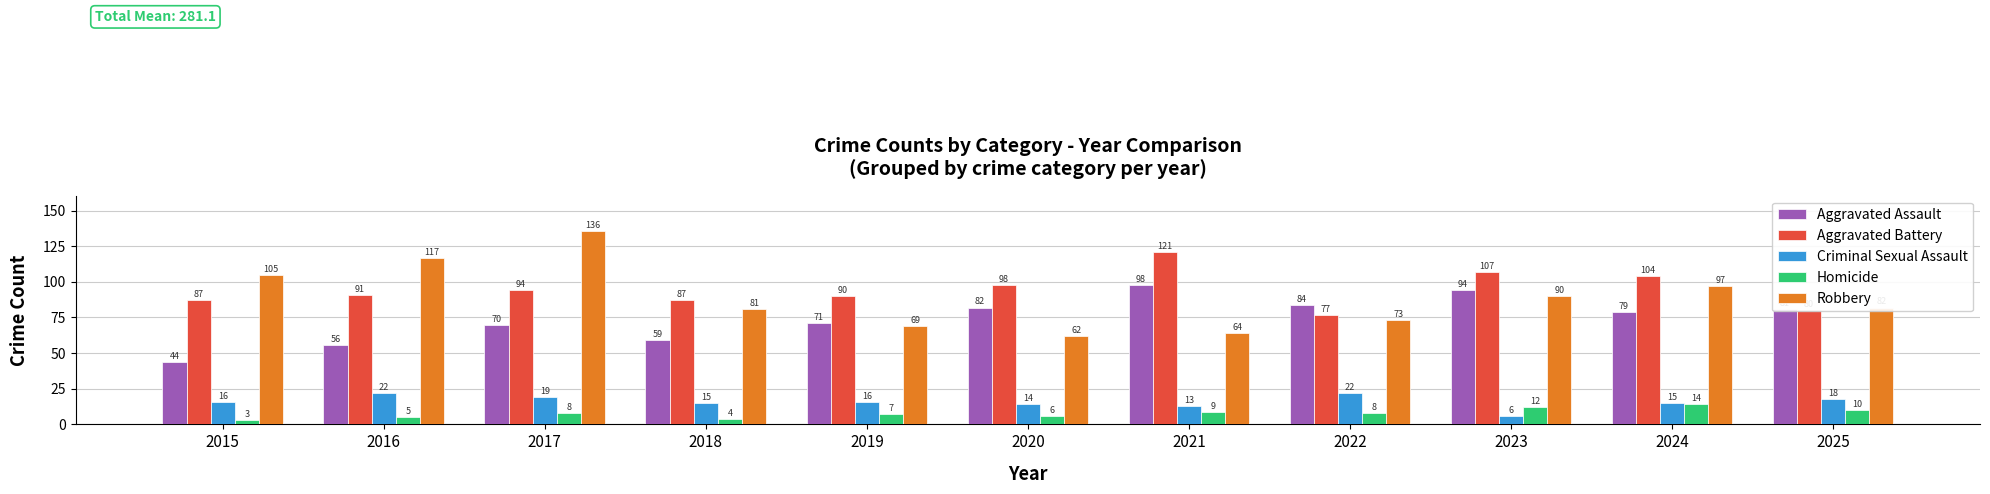

Is it true that Aggravated Assault equals 42 at 2024?

False